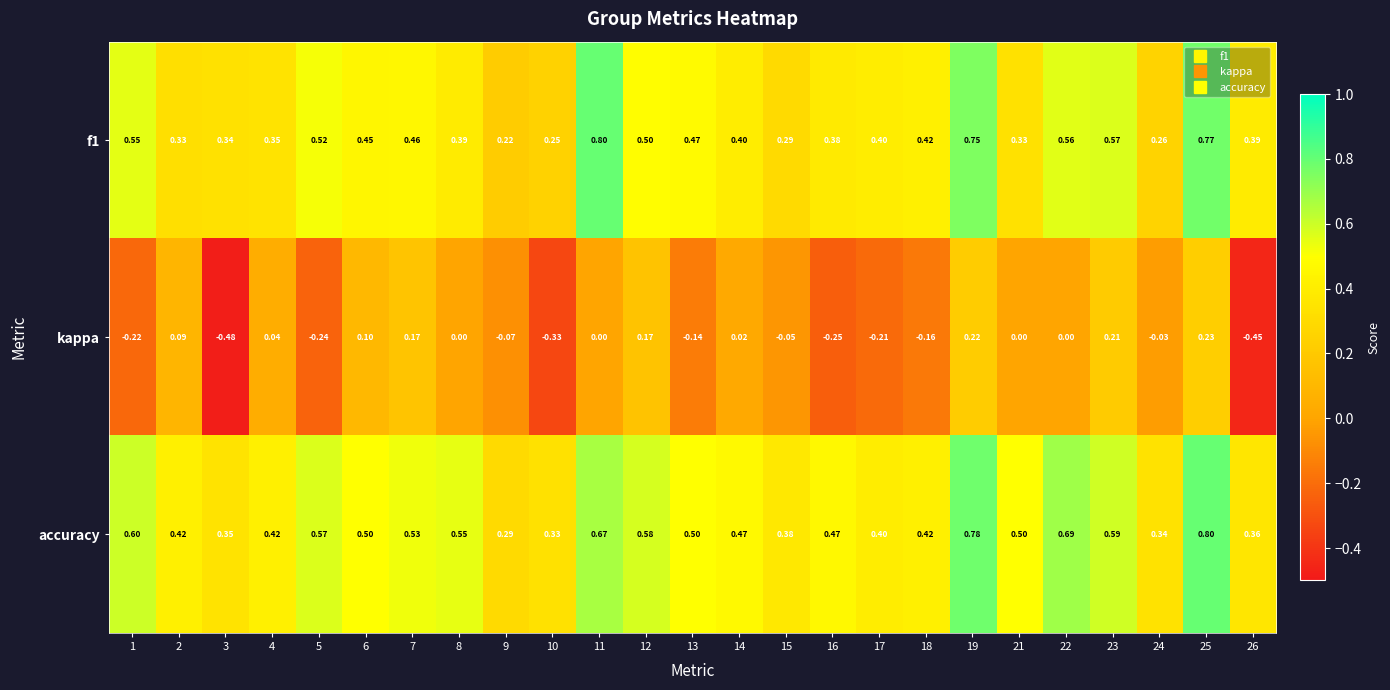

What is the total value across all series at 7?

1.2